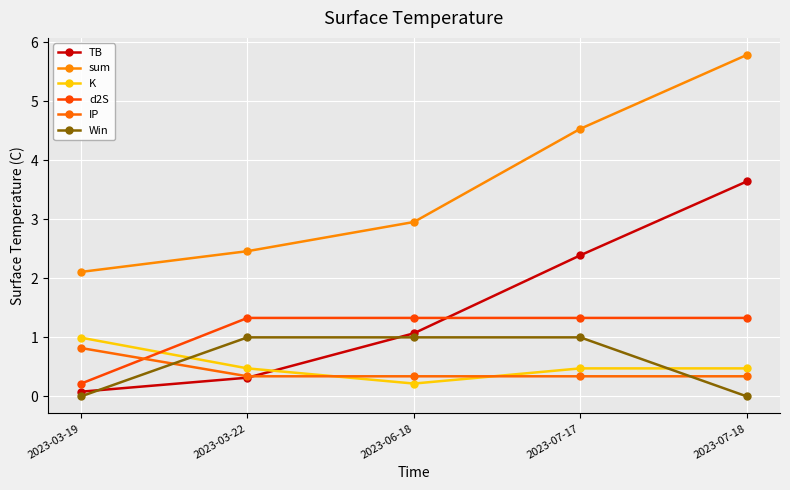

What is the maximum value shown in the chart?

5.8